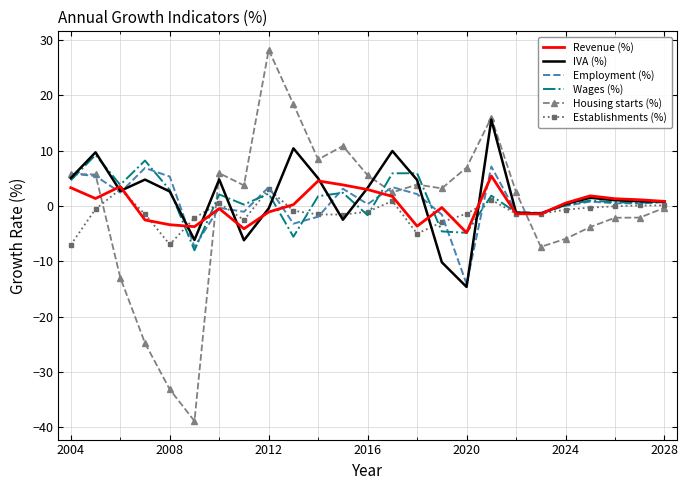

Count the number of data series in this chart.

6